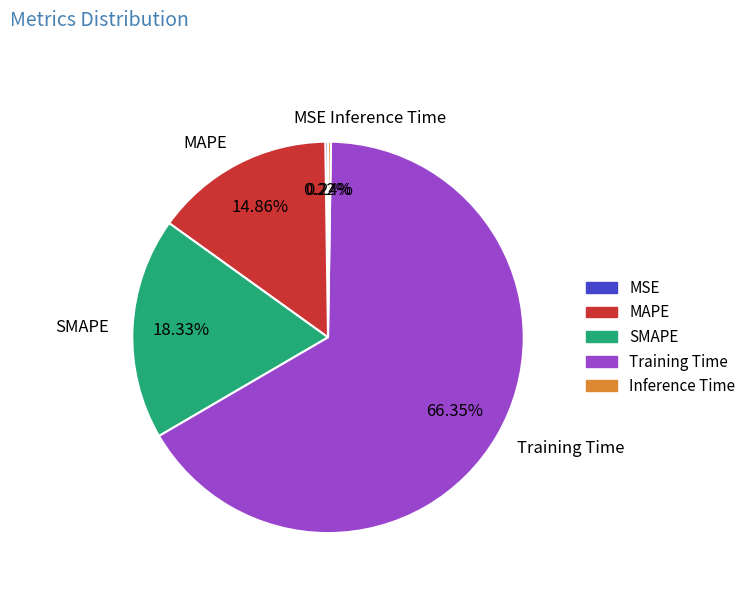

What is the largest slice in the pie chart?

Training Time